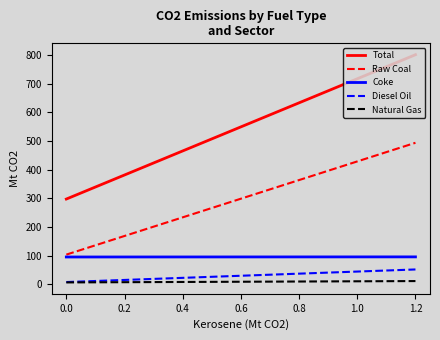

Which series has the largest range (max minus min)?

Total